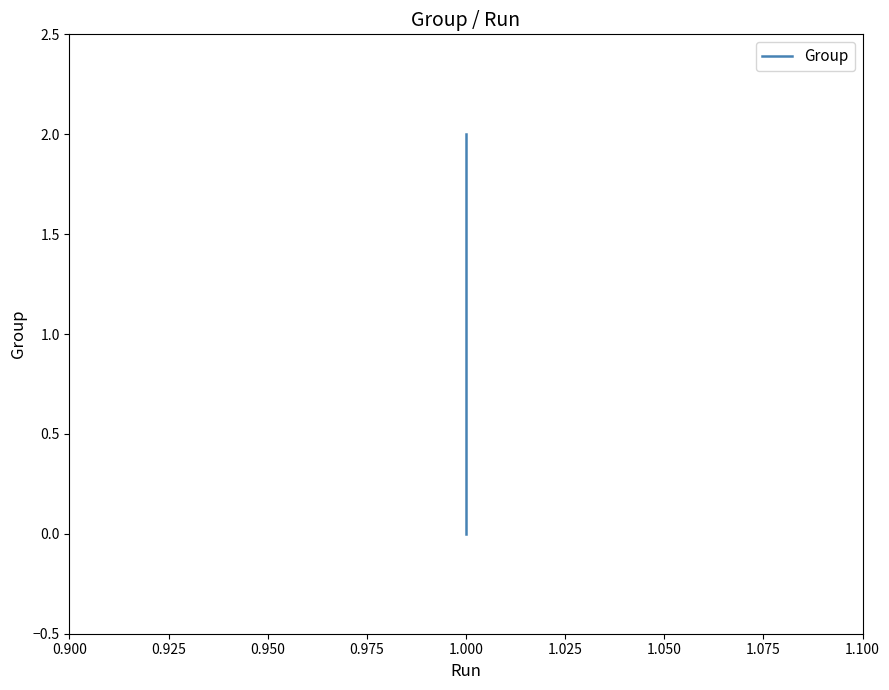

The value at 1.000 is 1. True or false?

False